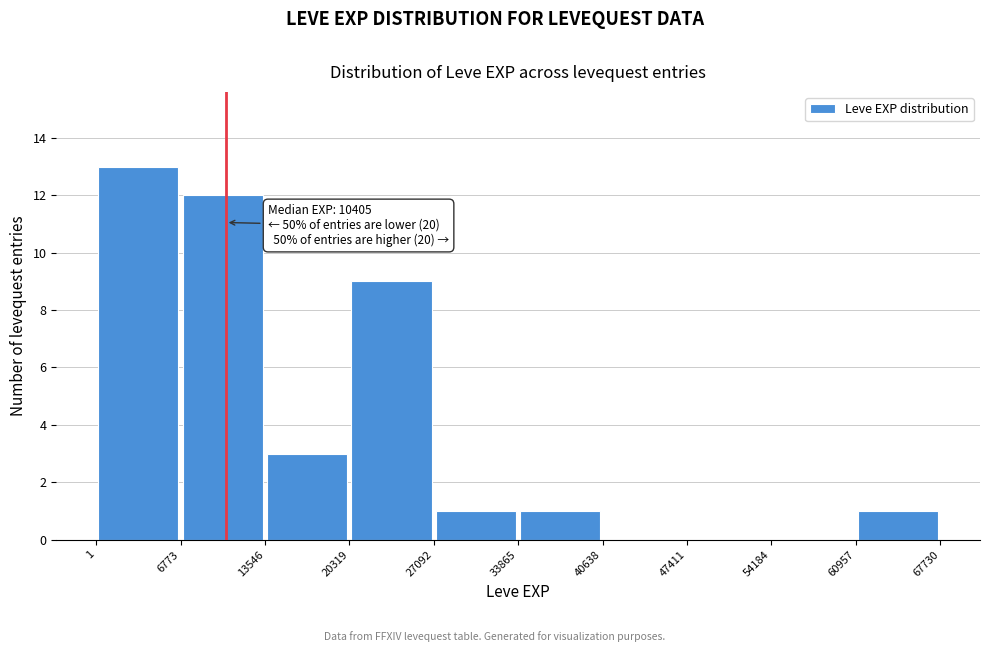

Over which range of the x-axis is the bar tallest?

1 to 6773